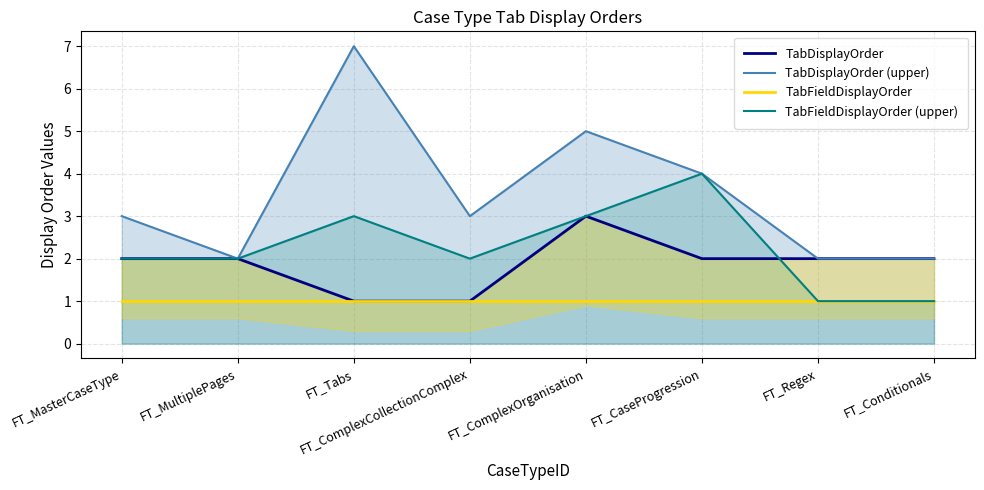

Which has a higher value, FT_MultiplePages or FT_ComplexCollectionComplex?

FT_MultiplePages